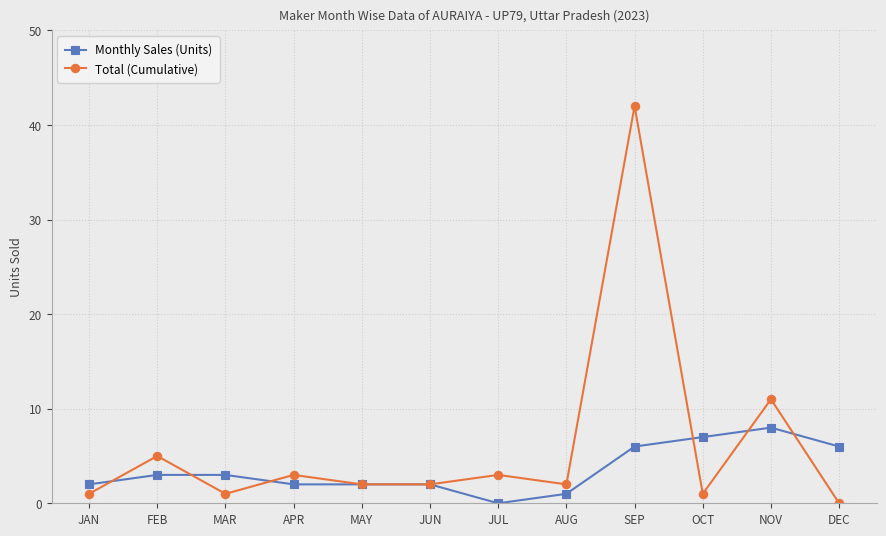

What position from the left is MAR?

3